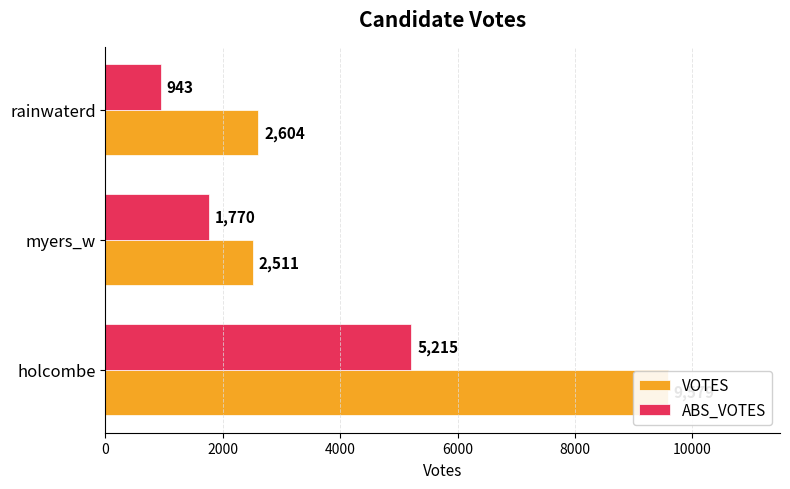

What value does the VOTES series have at 2000, to the nearest 50?

2500